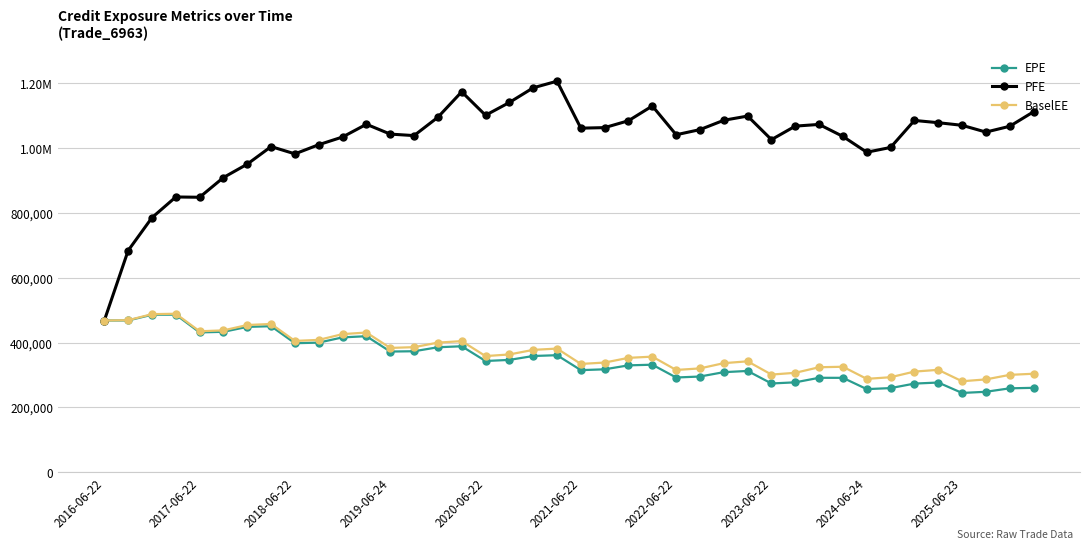

What are all the series names shown in the legend?

EPE, PFE, BaselEE